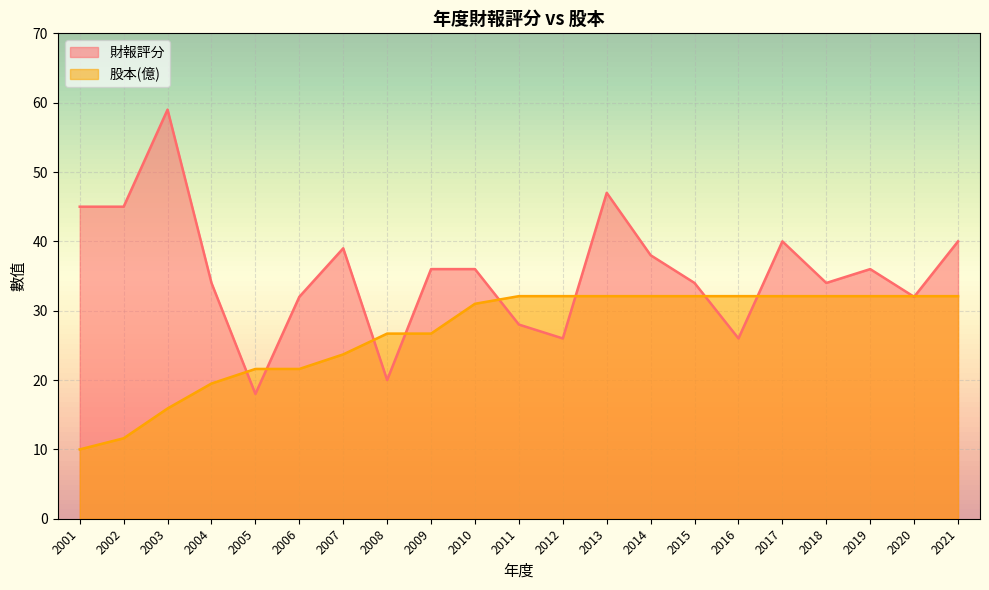

List the series in order of their peak value, highest first.

財報評分, 股本(億)